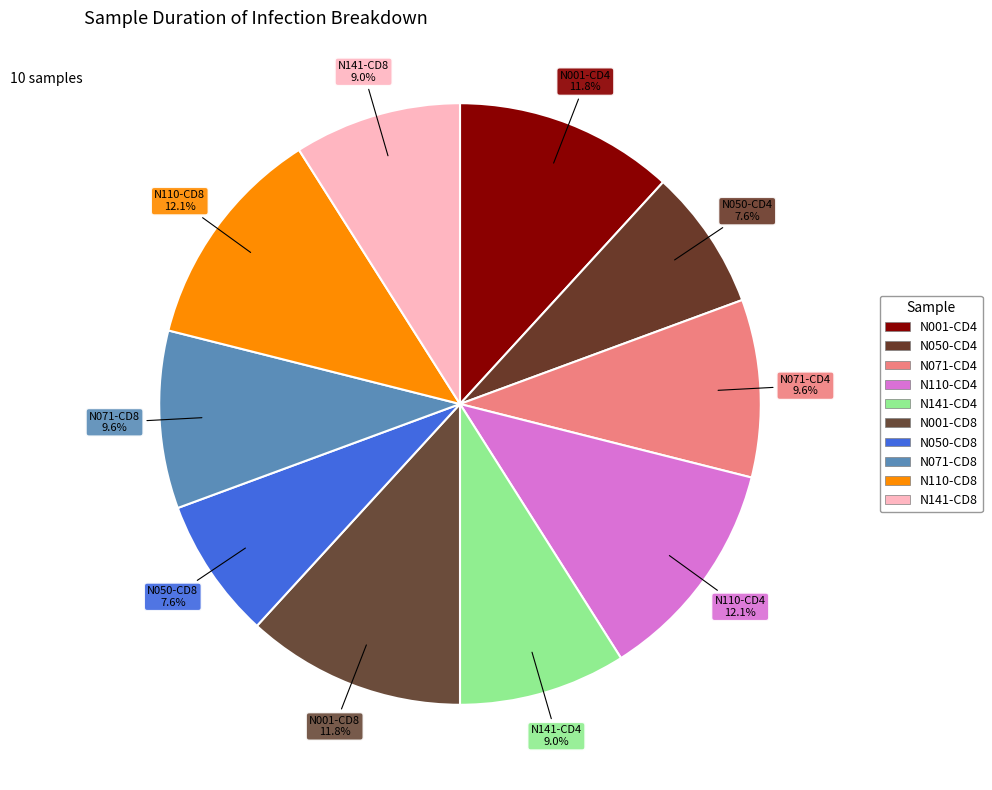

Count the number of slices in the pie.

10